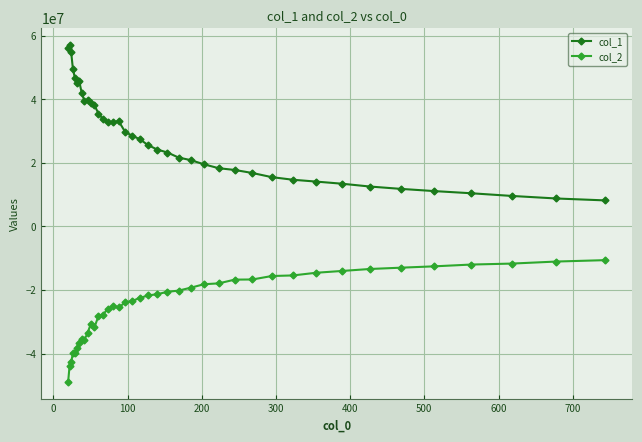

Which series has the largest range (max minus min)?

col_1